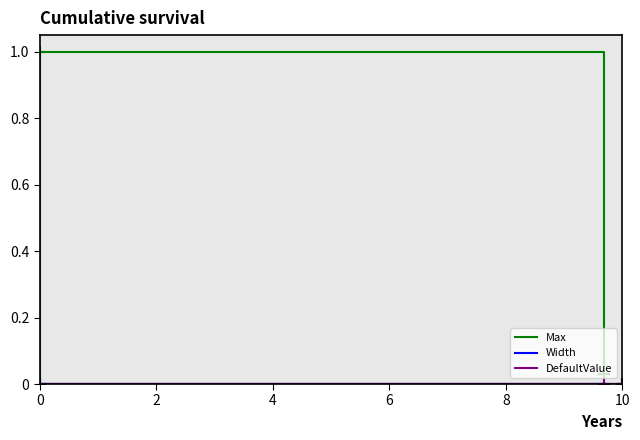

At which category is the sum across all series the highest?

2